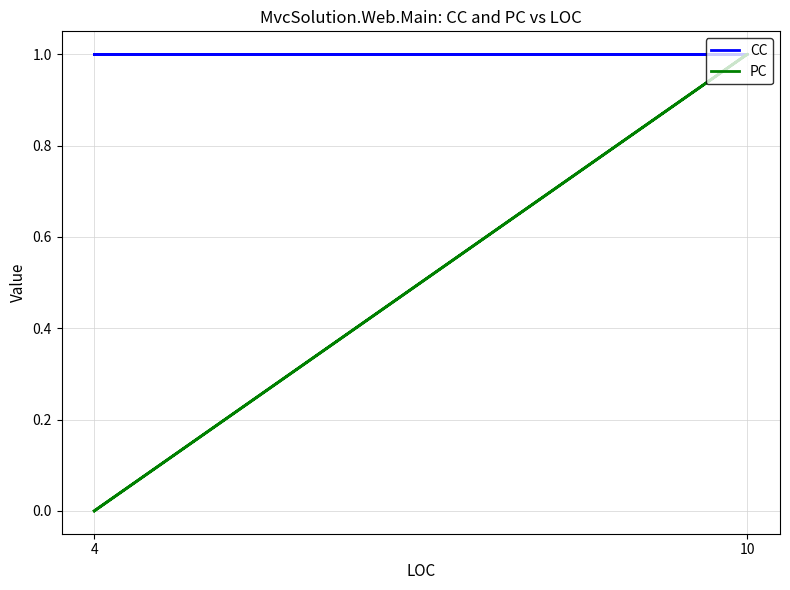

How many data points in PC are above 0?

1